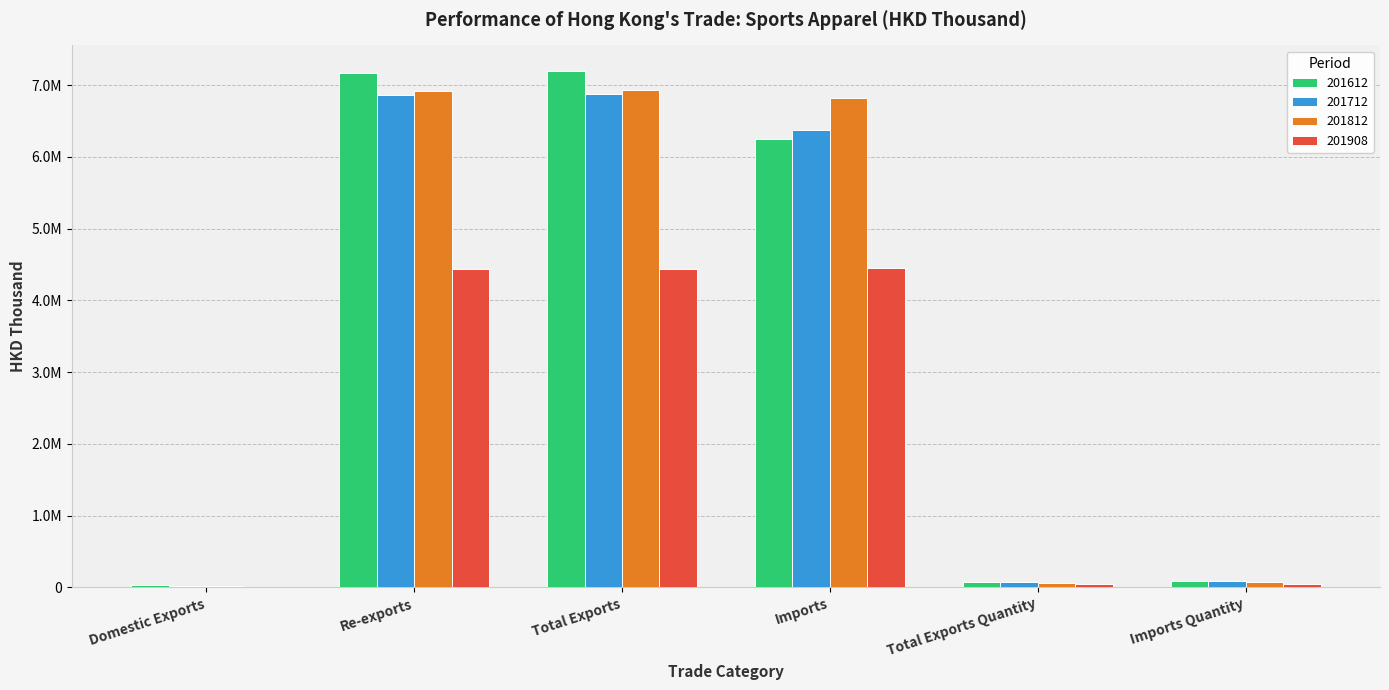

Does the chart contain stacked bars?

No